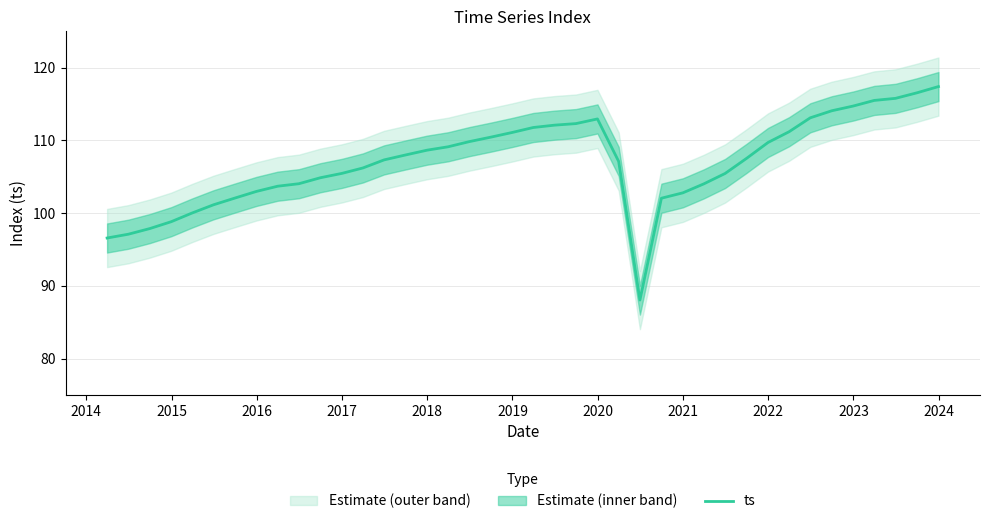

How many categories are shown in the chart?

40